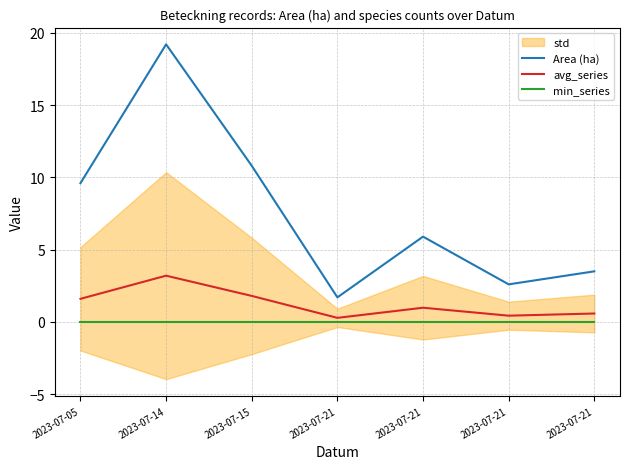

In avg_series, how many points are higher than both neighbors (excluding endpoints)?

2